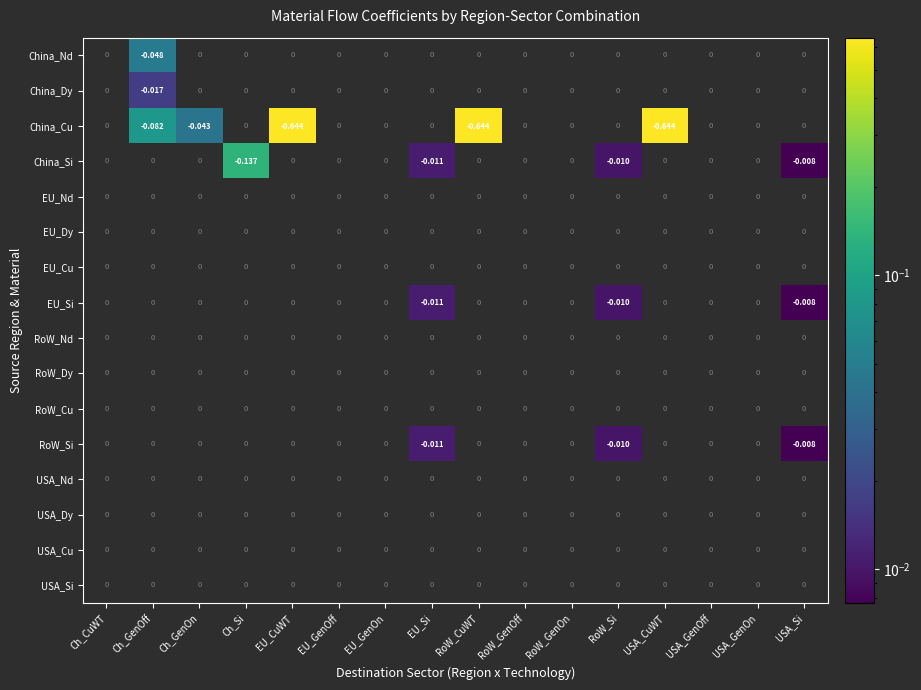

Which series has the widest spread of values?

China_Cu